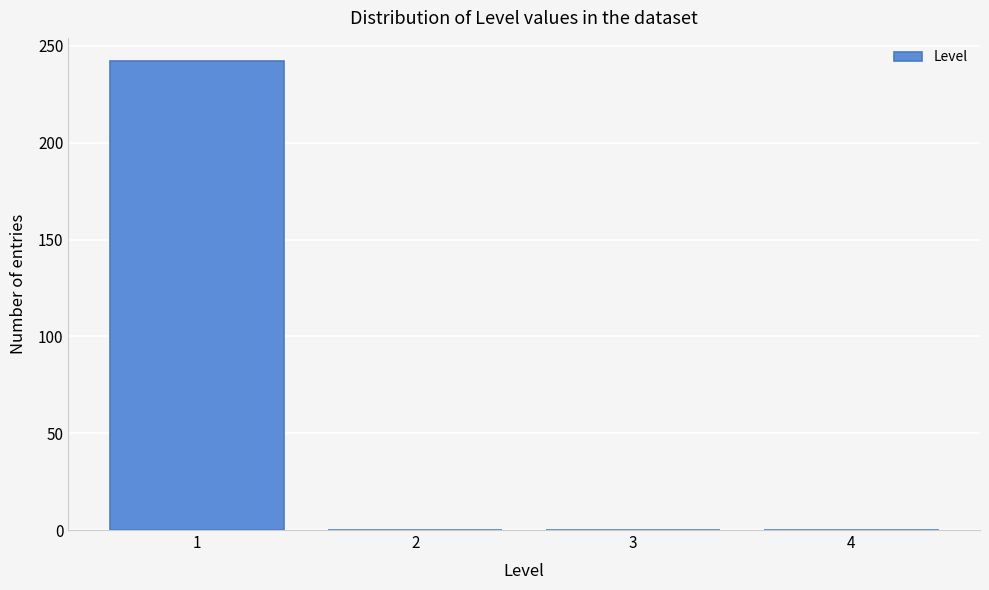

Reading left to right, what are all the values shown in this chart?

1=242	2=0	3=0	4=0